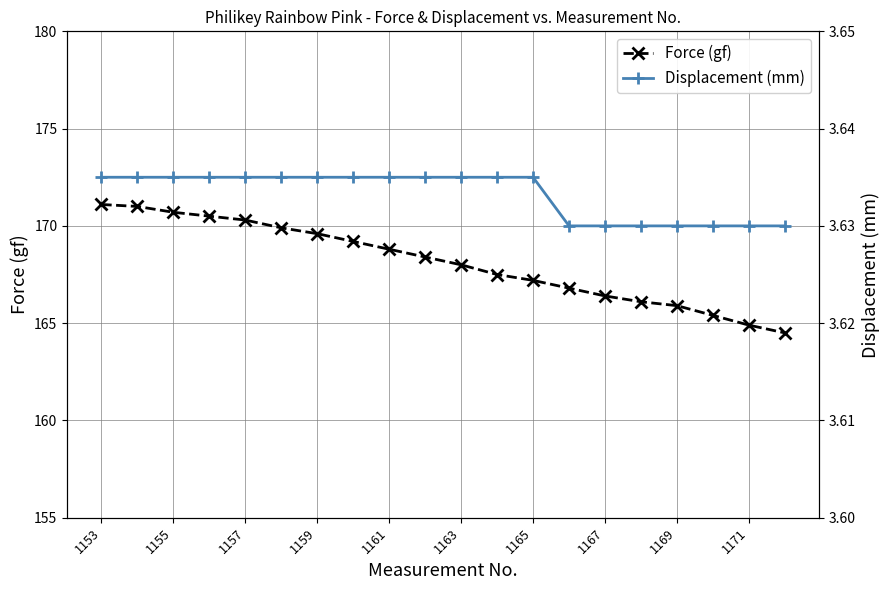

What is the lowest value of the Force (gf) series?

164.5